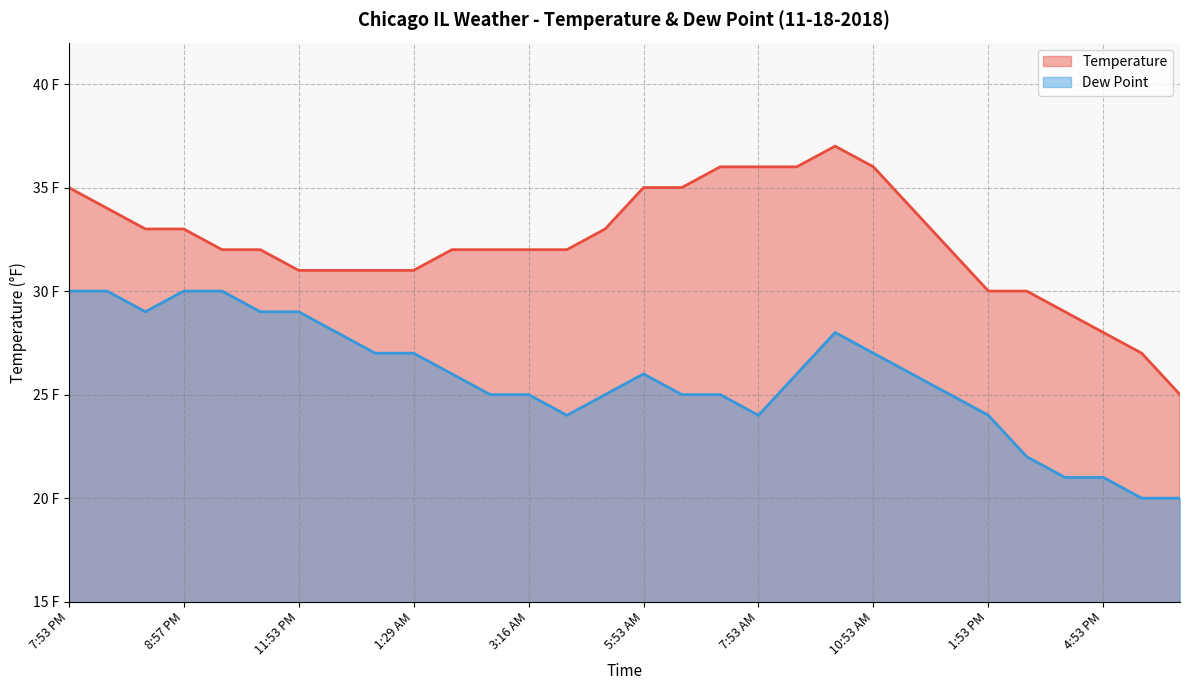

The Temperature series shows 12 at 2:53 PM. True or false?

False